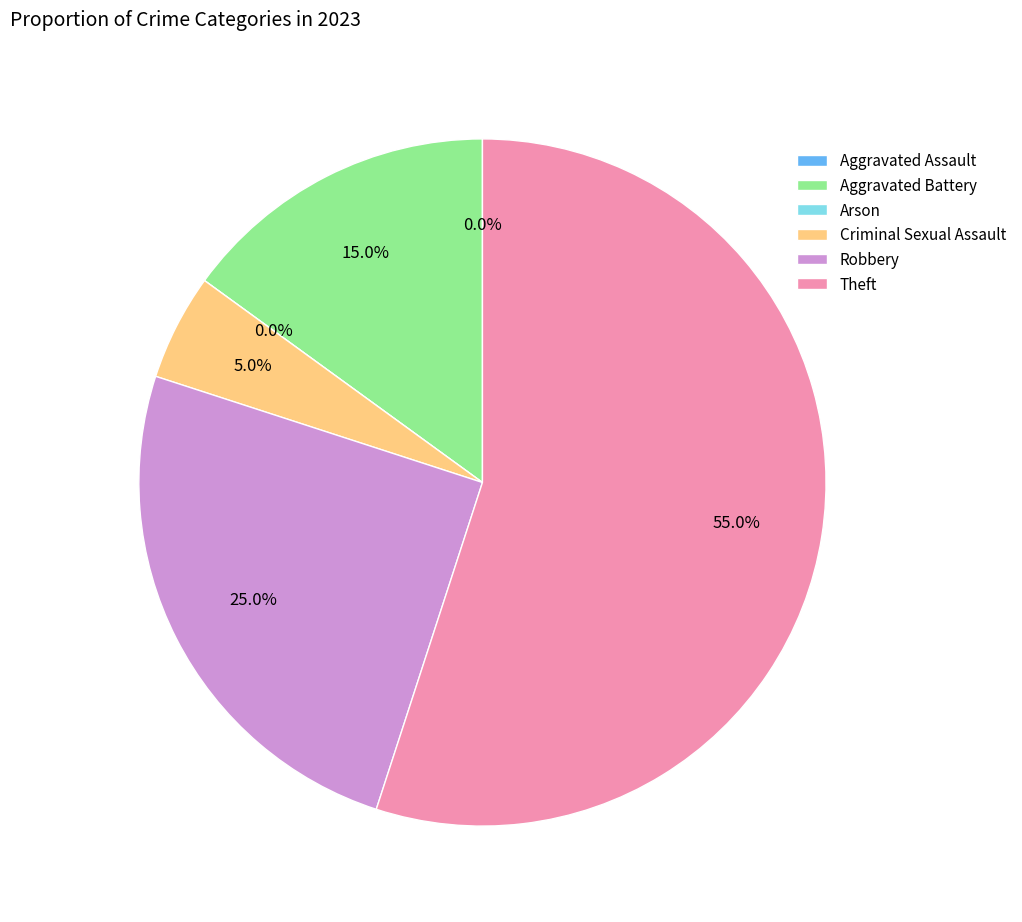

Rank the categories by value from highest to lowest.

Theft, Robbery, Aggravated Battery, Criminal Sexual Assault, Aggravated Assault, Arson